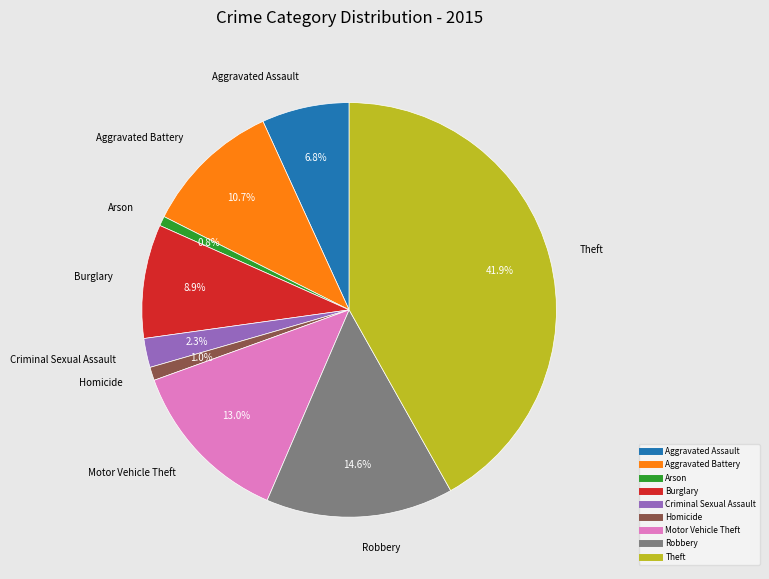

To the nearest percent, what is the combined percentage of Motor Vehicle Theft and Arson?

14%